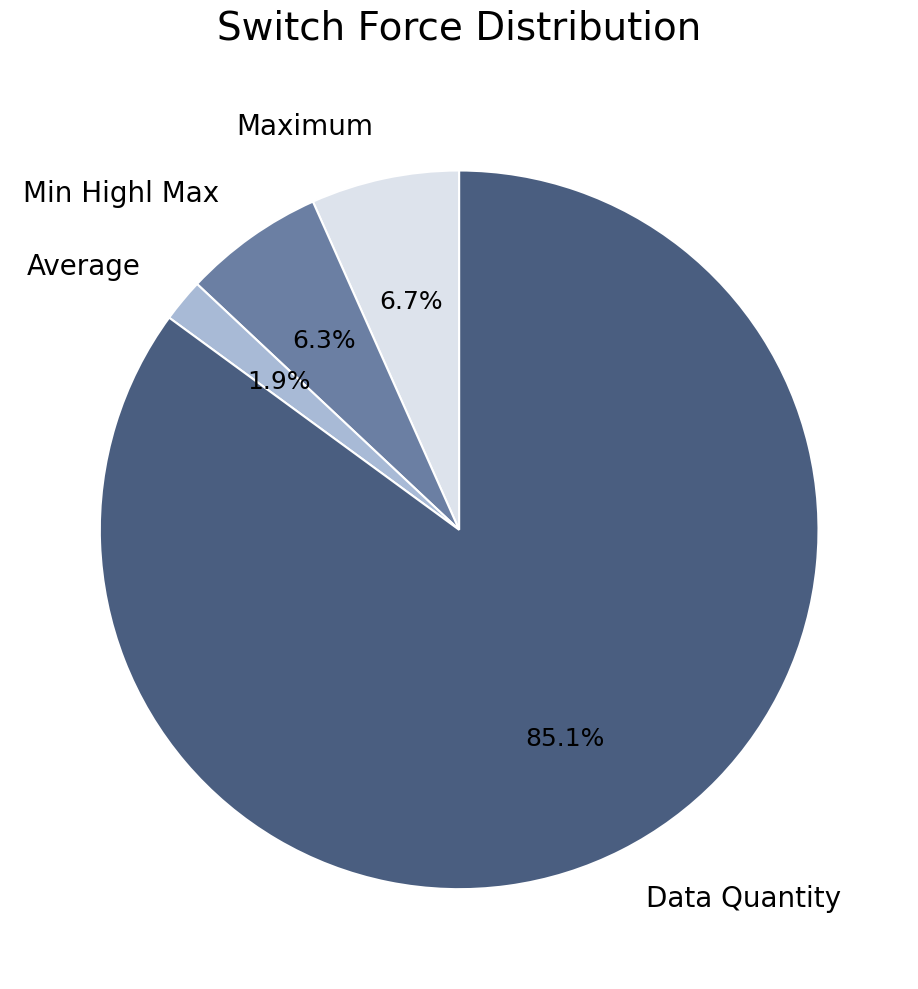

To the nearest percent, what percentage of the pie is Average?

2%